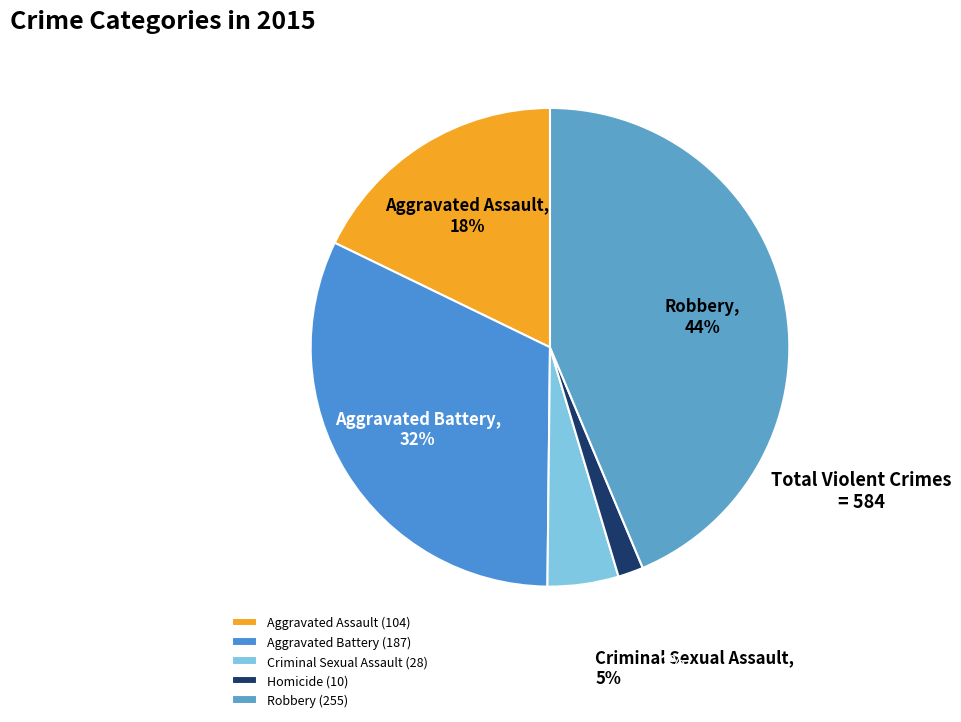

To the nearest percent, what portion does Homicide represent?

2%